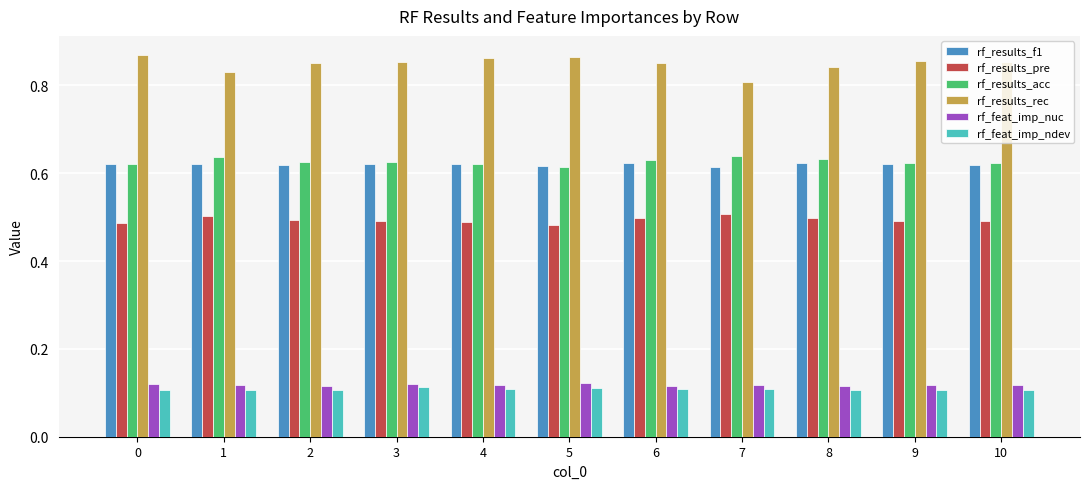

How many rf_feat_imp_ndev values are between 0 and 1?

11